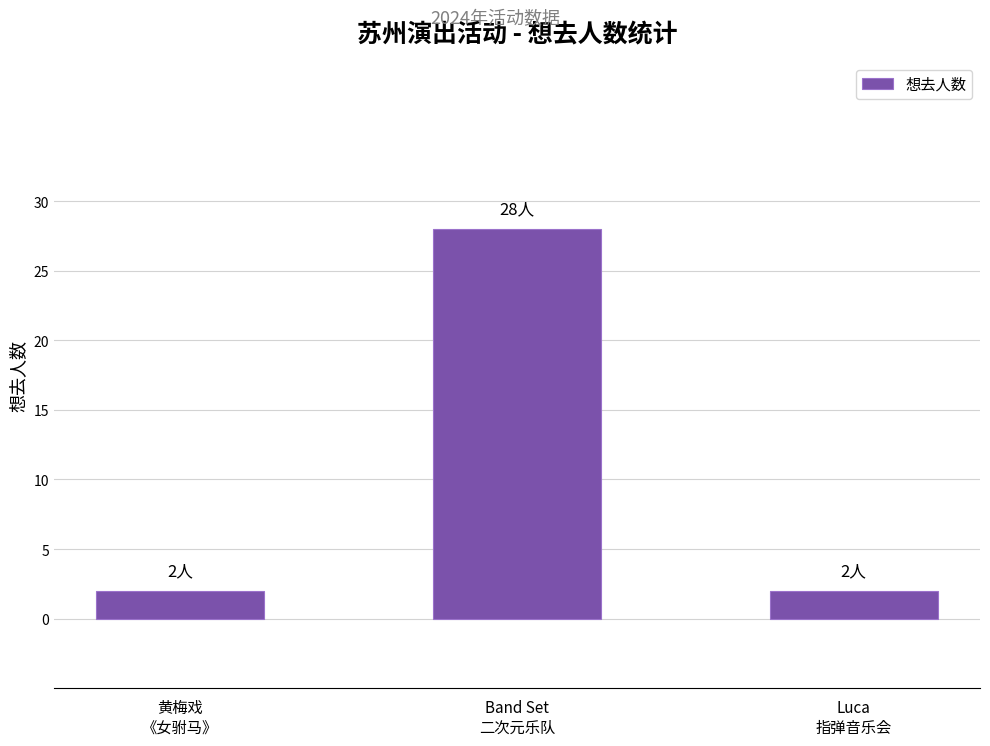

What is the minimum value shown in the chart?

2